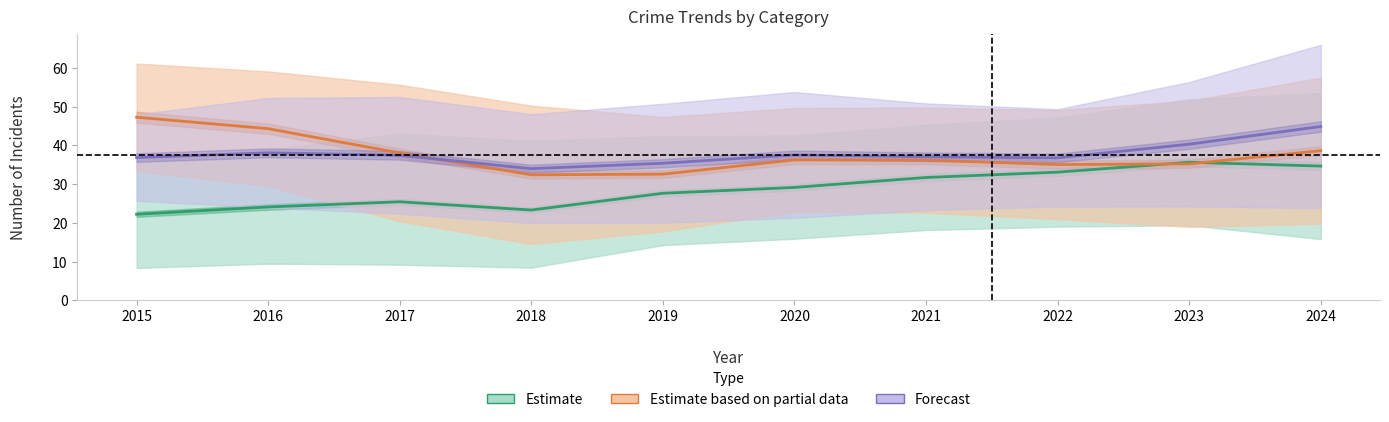

What is the value of the Estimate based on partial data point at the 3rd from the left?

38.0